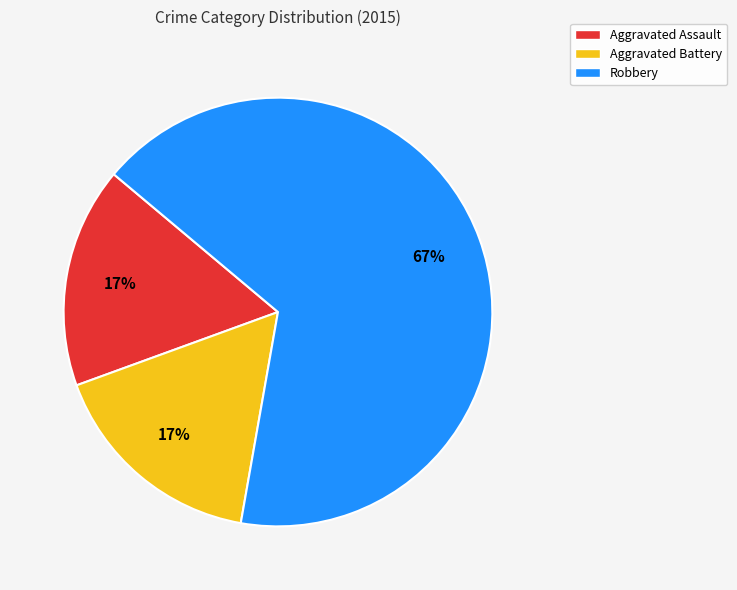

What is the majority slice?

Robbery